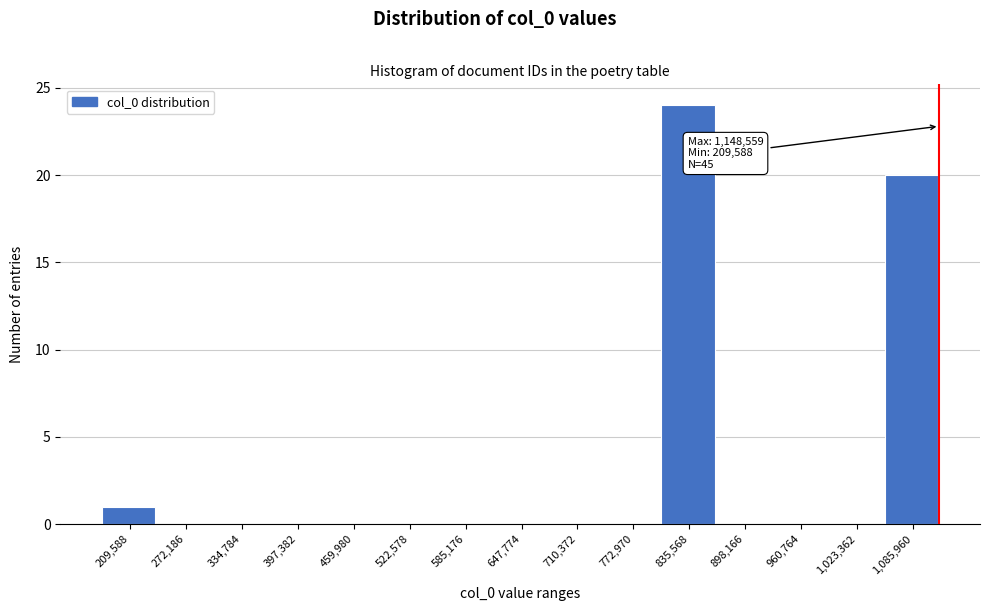

Reading right to left, extract all data points from this chart.

1,085,960=20	1,023,362=0	960,764=0	898,166=0	835,568=24	772,970=0	710,372=0	647,774=0	585,176=0	522,578=0	459,980=0	397,382=0	334,784=0	272,186=0	209,588=1